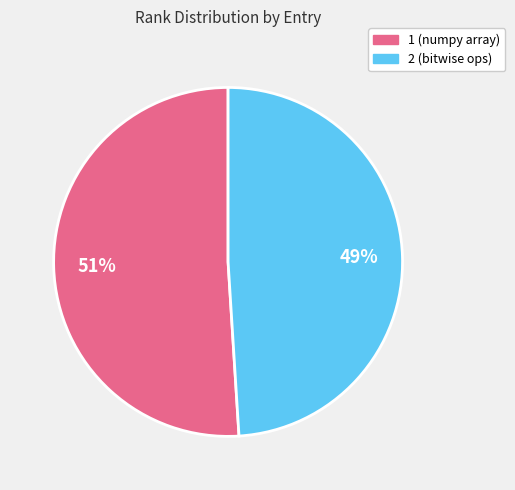

To the nearest percent, what is the difference between the largest and smallest slice percentages?

2%